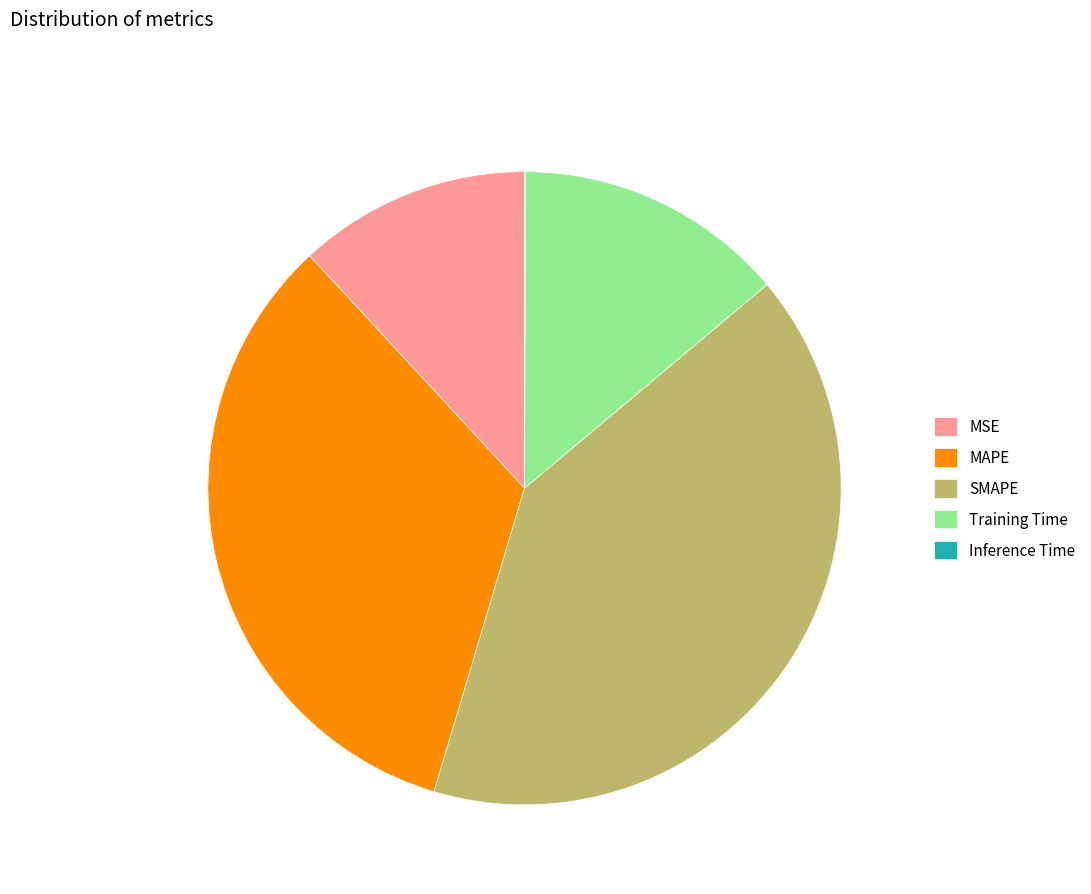

Do SMAPE and Training Time together represent more than half of the pie?

Yes